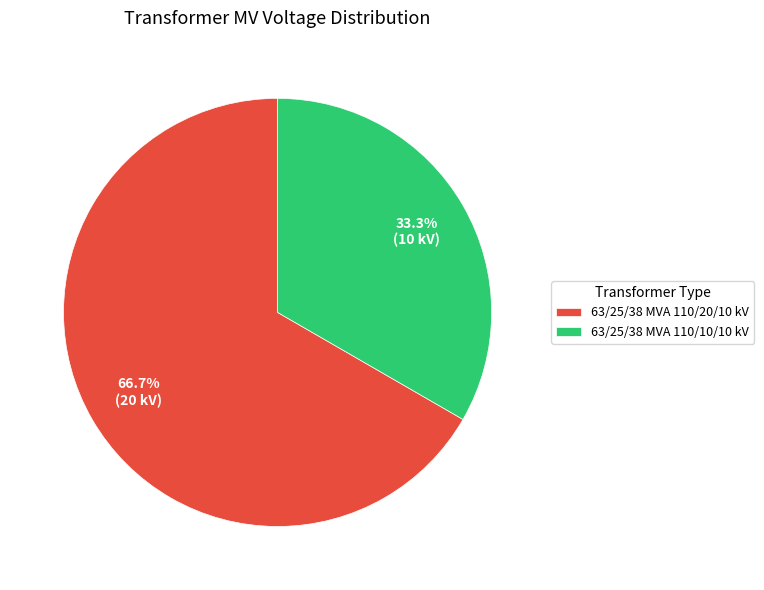

What is the ratio of the value at 63/25/38 MVA 110/20/10 kV to the value at 63/25/38 MVA 110/10/10 kV?

2.0